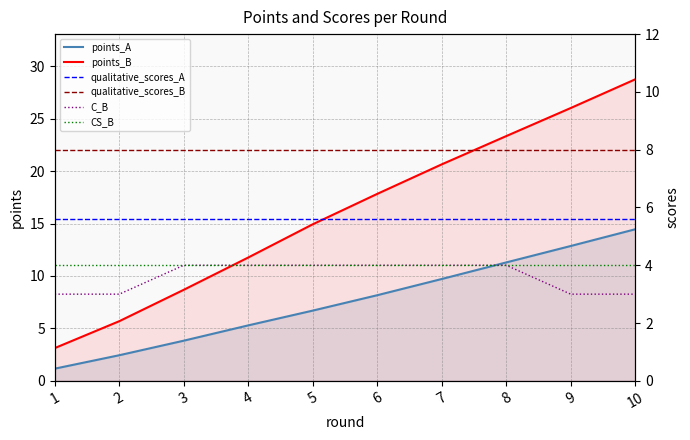

Is it true that qualitative_scores_A equals 5.6 at 7?

True